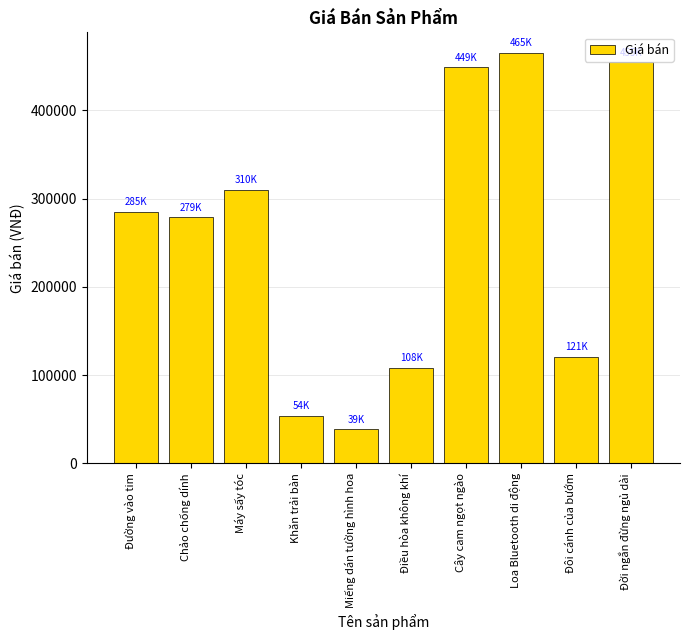

What position from the right is Miếng dán tường hình hoa?

6